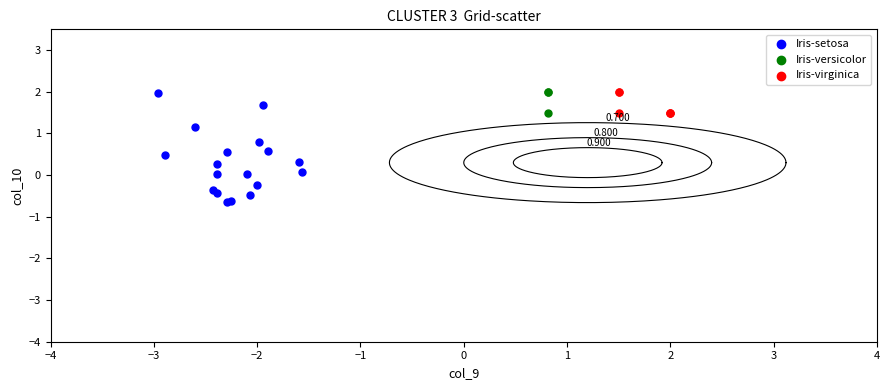

Which series reaches the minimum Y coordinate?

Iris-setosa